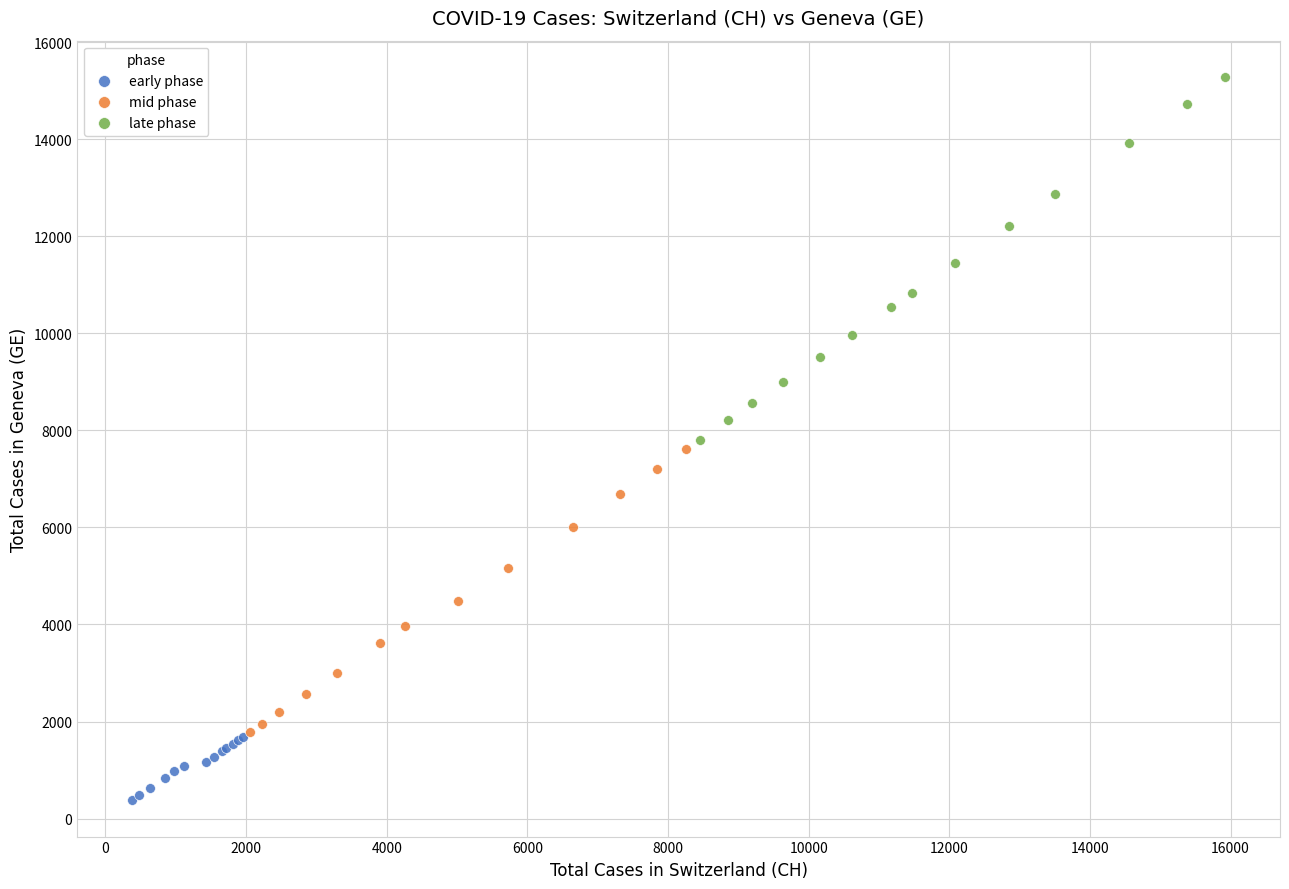

Which series contains the lowest Y value?

early phase